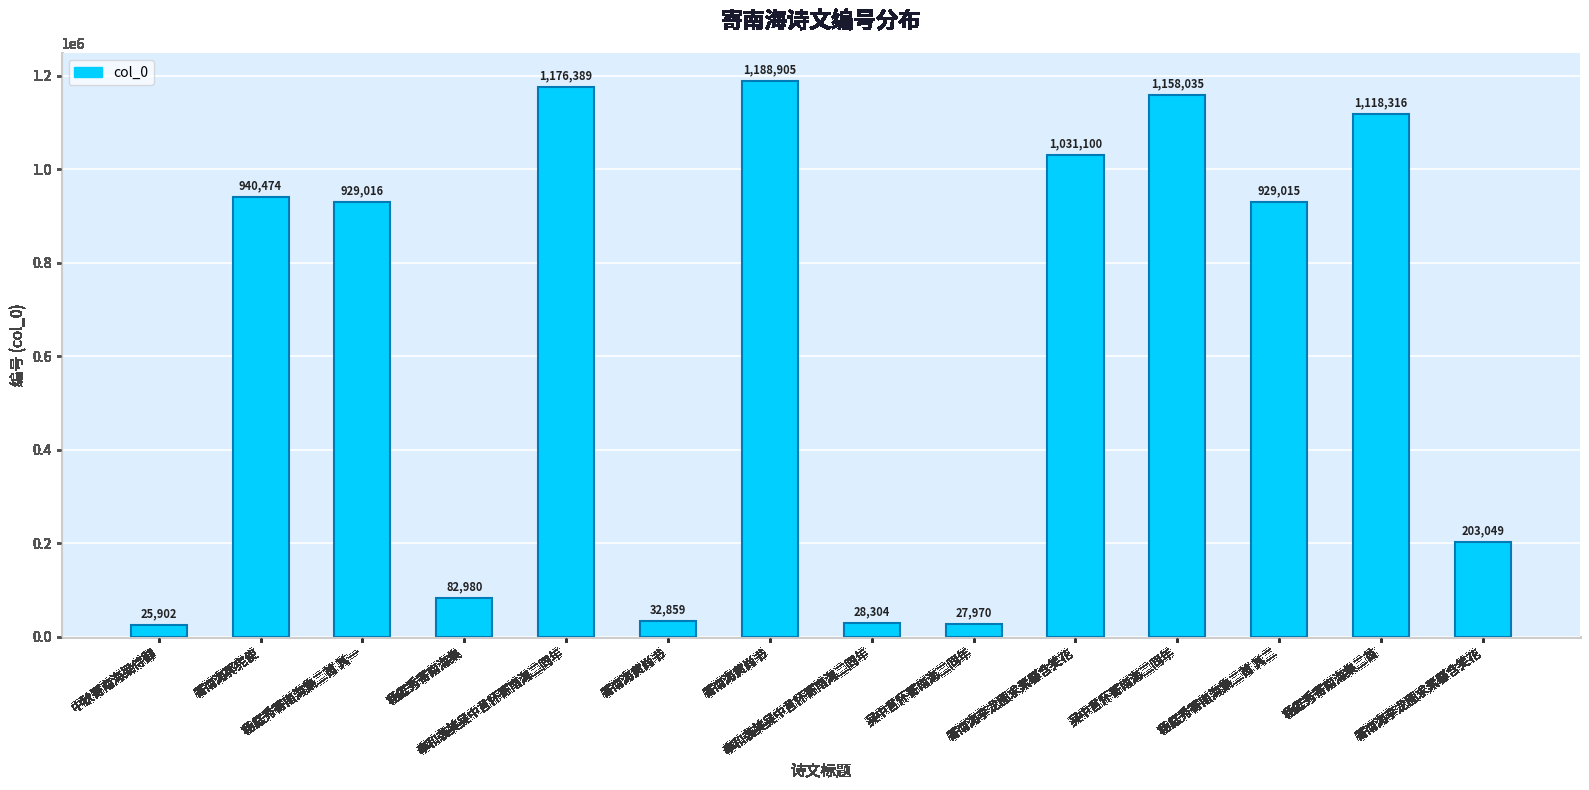

What is the greatest value displayed?

1188905